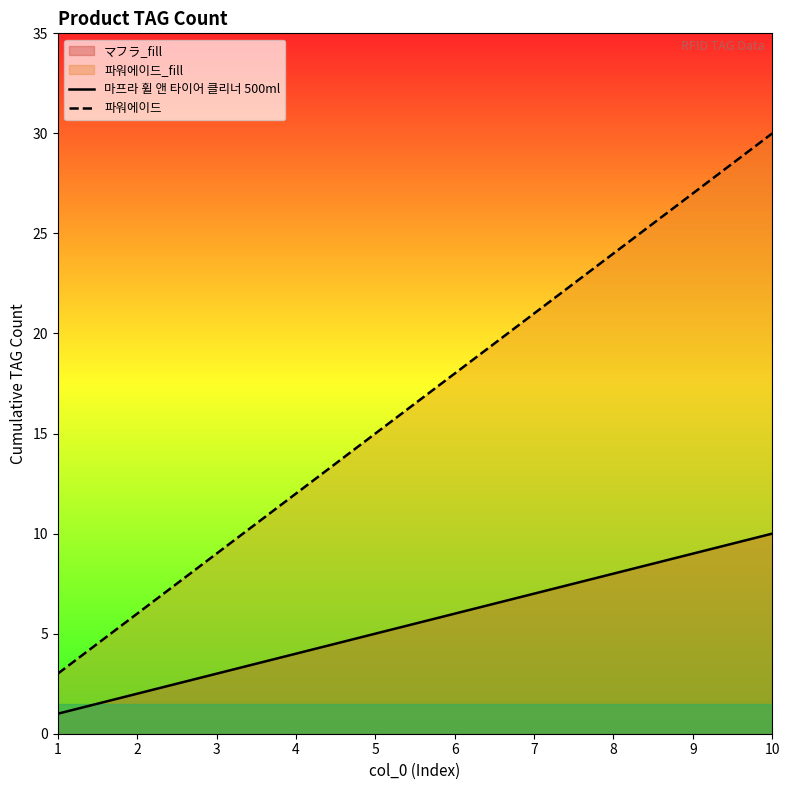

True or false: 마프라 휠 앤 타이어 클리너 500ml and 파워에이드 intersect in this chart.

False